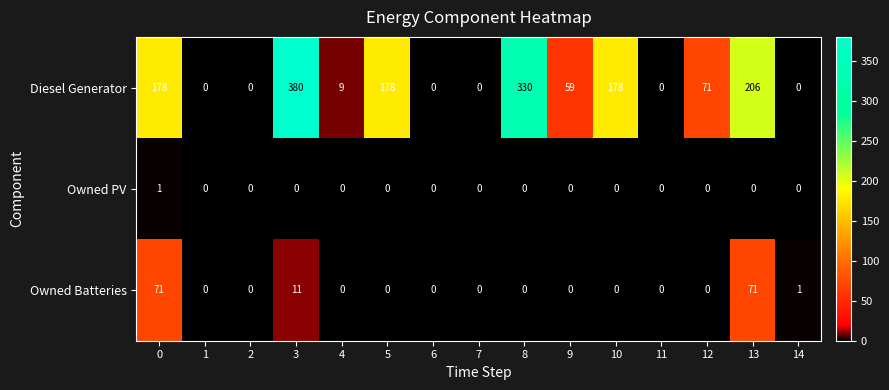

The value of Owned Batteries at 7 is 22. True or false?

False